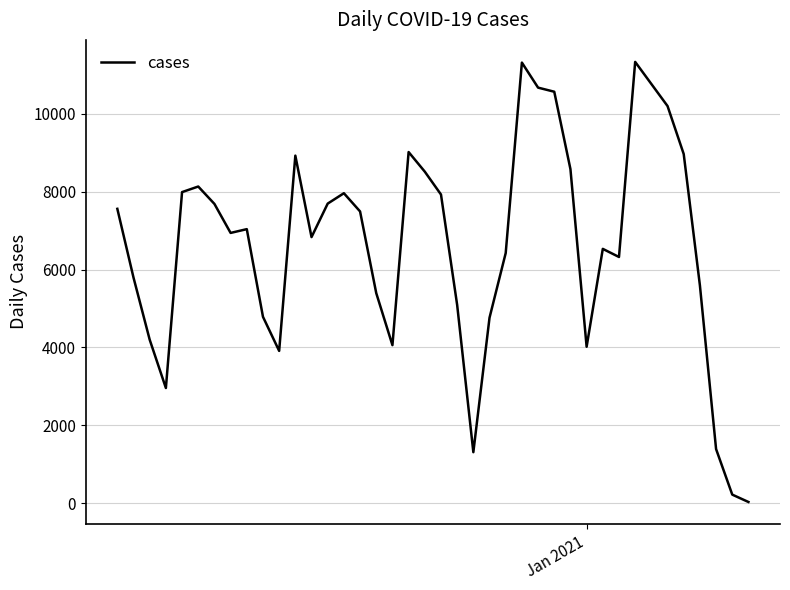

Does the chart display data point markers on the line(s)?

No